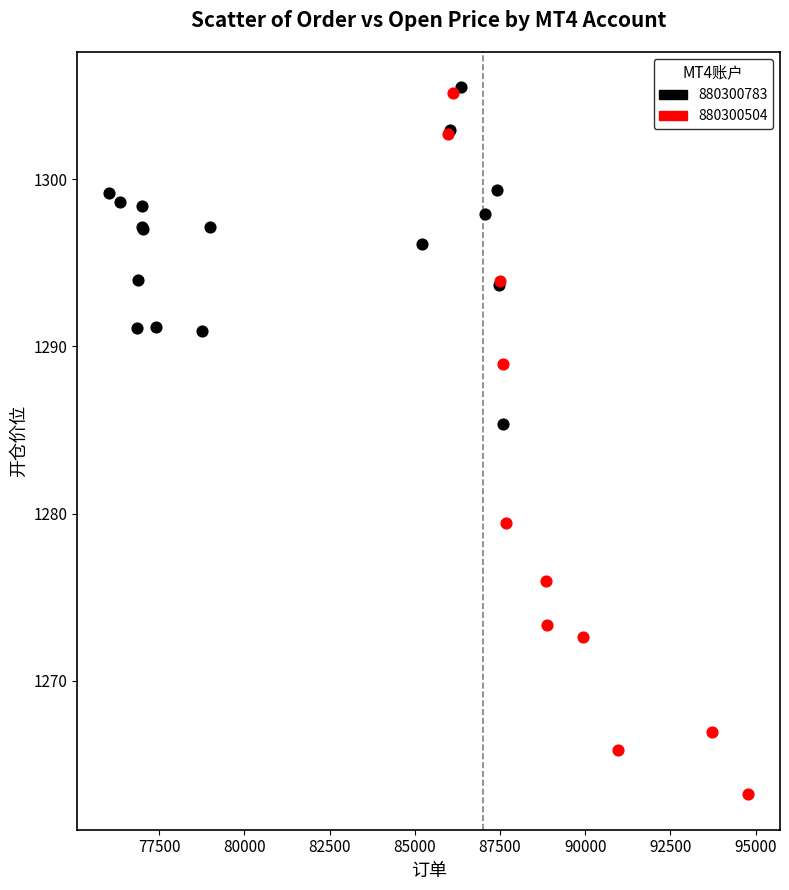

Which series has the largest Y range (max minus min)?

880300504